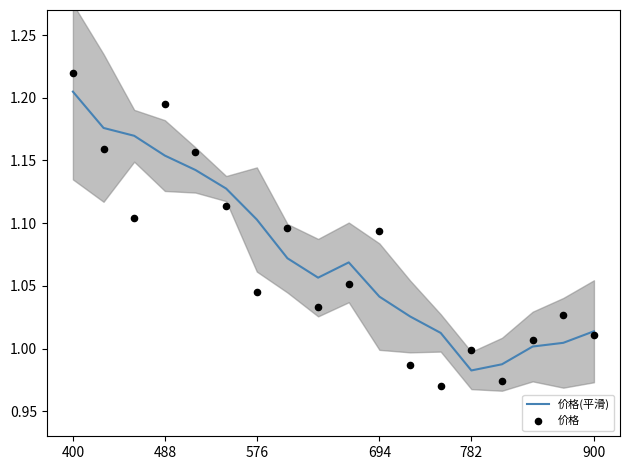

What are all the series names shown in the legend?

价格(平滑), 价格